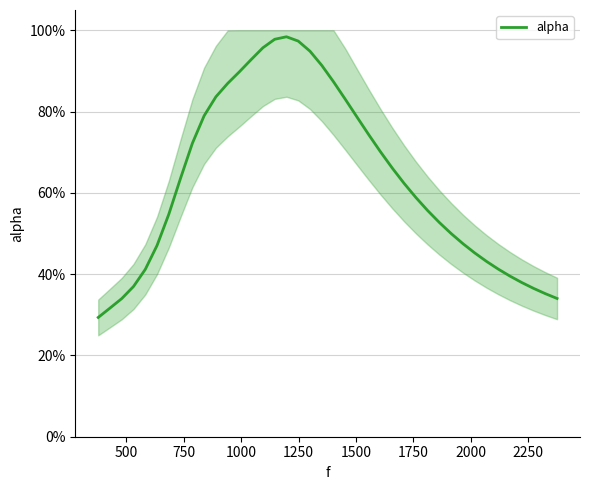

What is the average value?

0.6